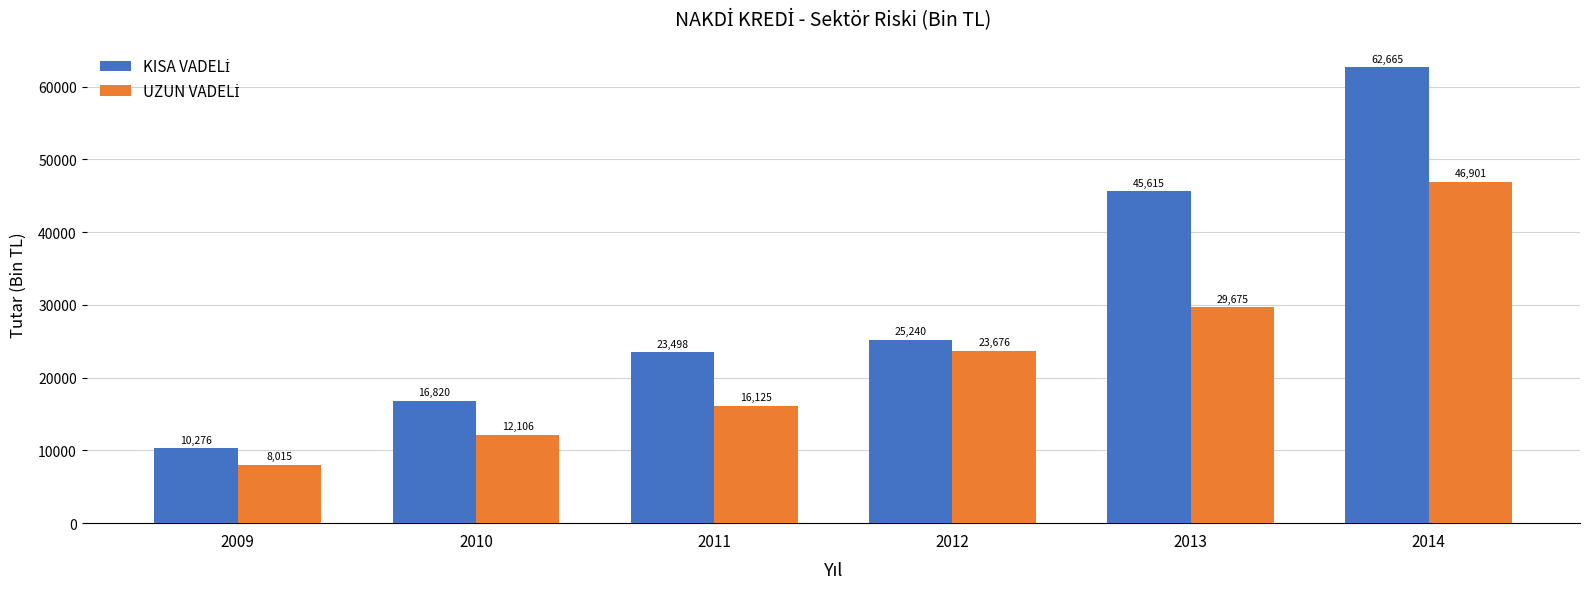

What is the total value across all series at 2010?

28926.1